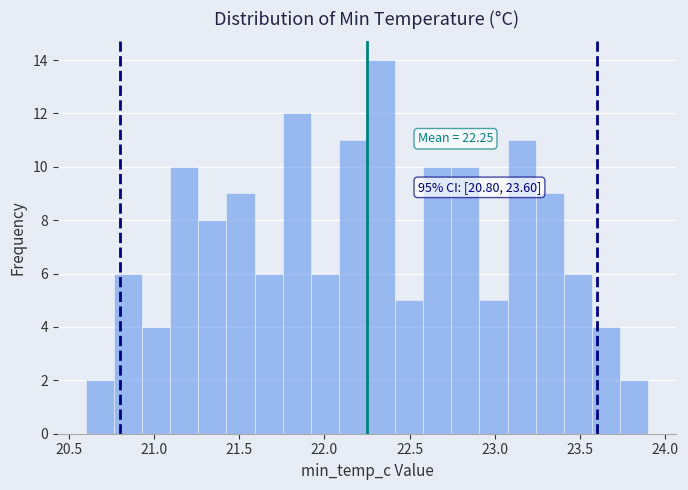

Around what value on the x-axis is the tallest bar? Give the approximate position of its centre, as read against the axis.

22.35